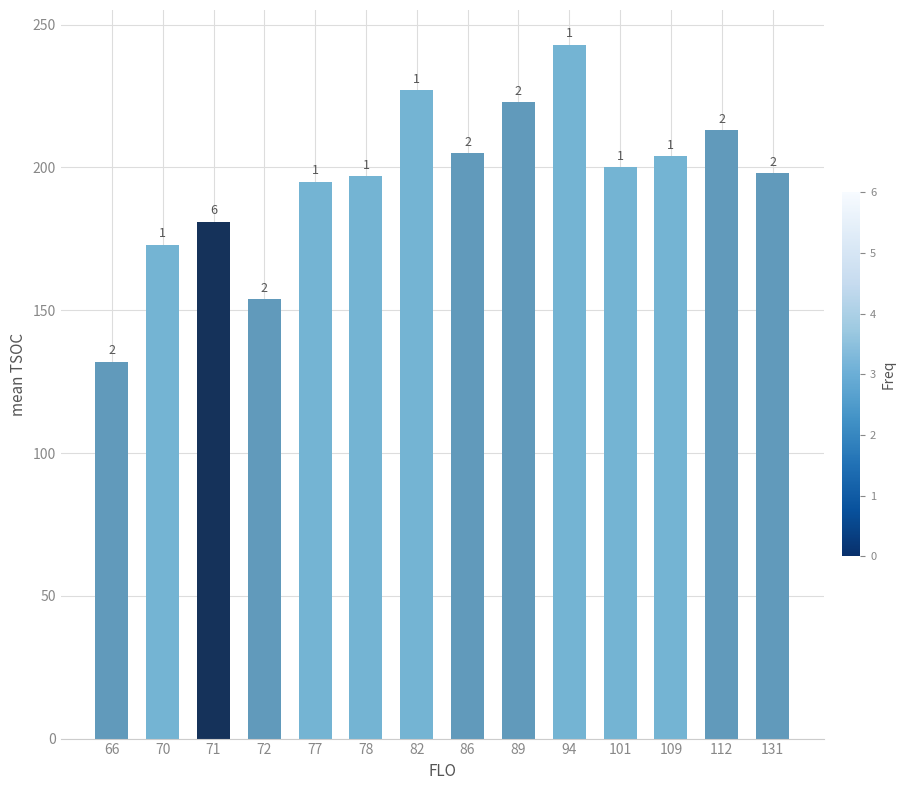

Are the bars grouped side by side (vs. stacked)?

No